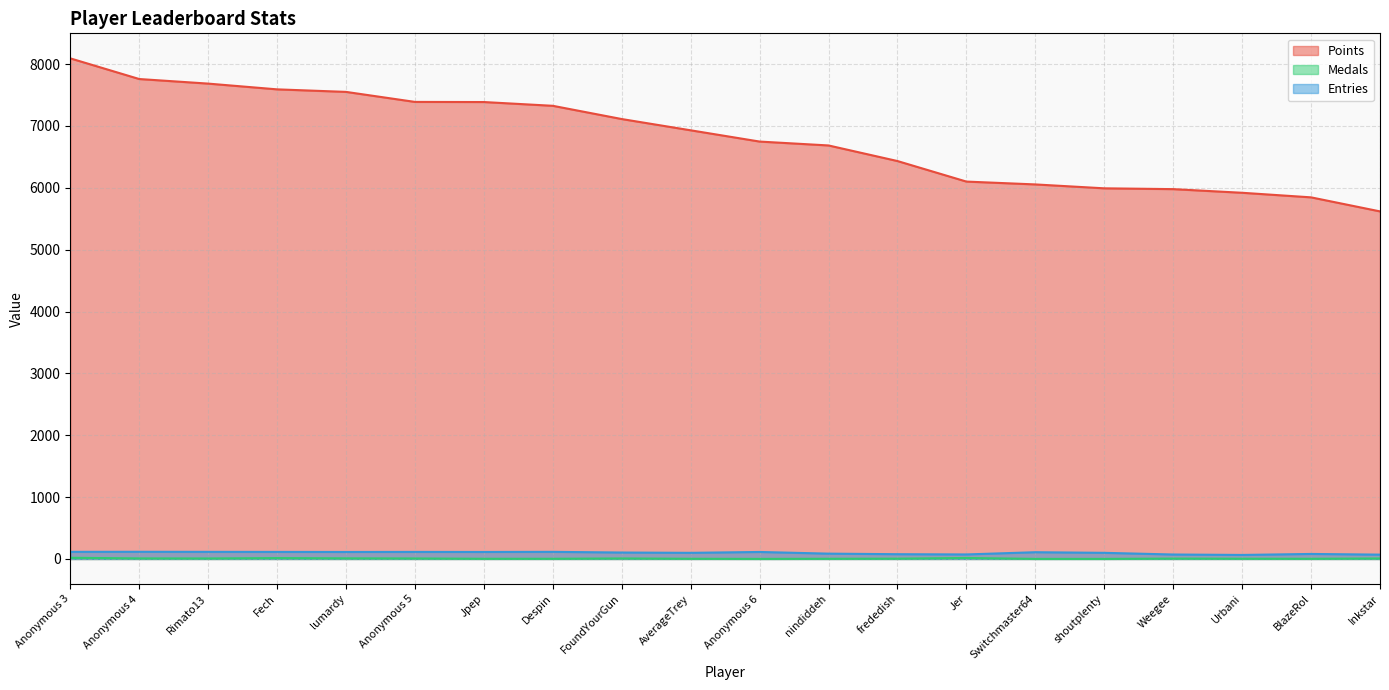

Which series has the largest total across all categories?

Points